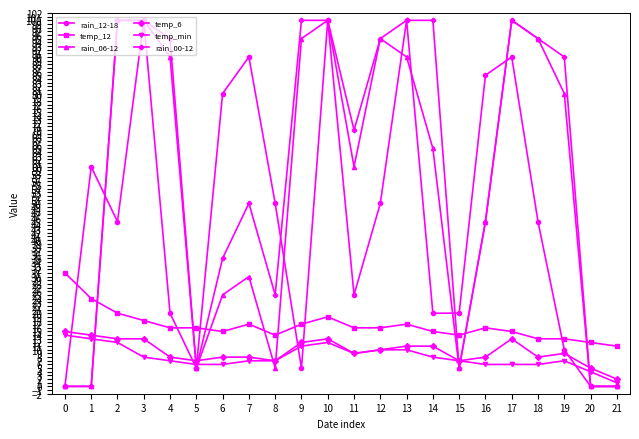

Where do rain_06-12 and temp_12 first cross each other?

1 and 2